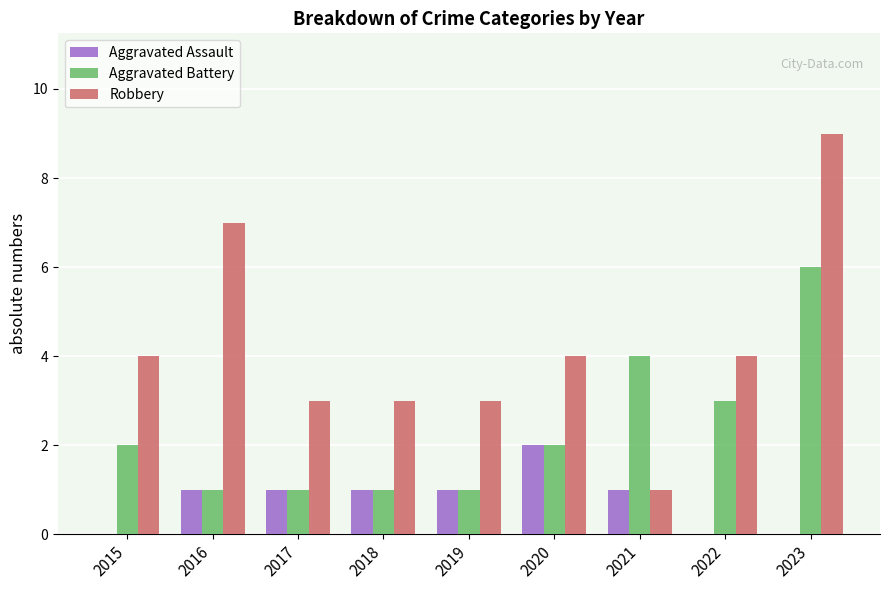

Is the value of Aggravated Assault at 2017 greater than the value of Robbery at 2023?

No